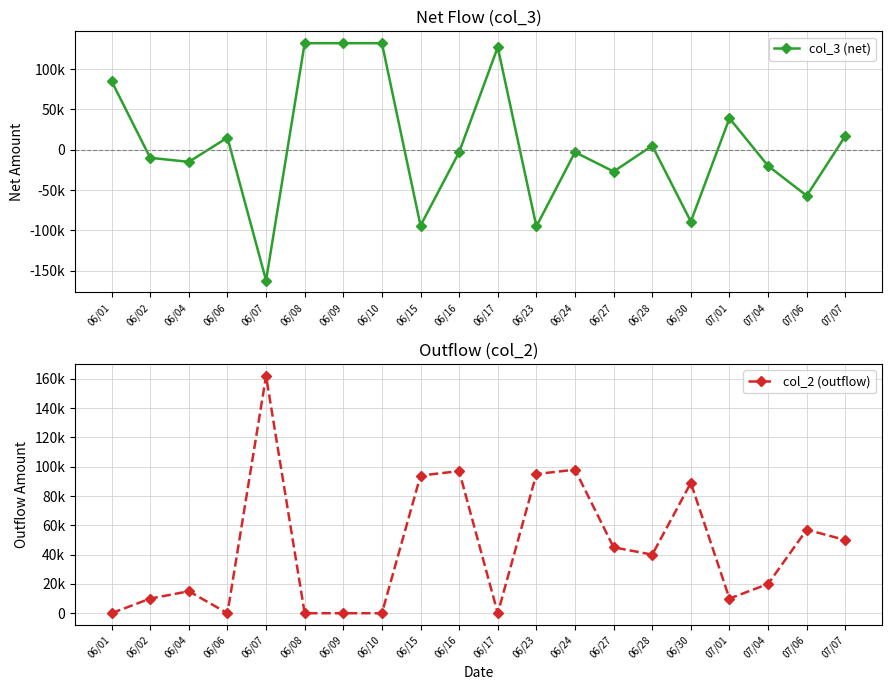

What is the difference between the second highest and minimum values in the col_3 (net) series?

294000